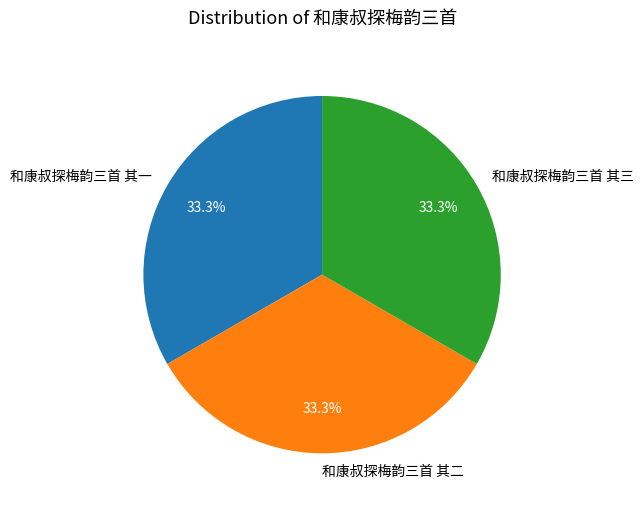

Is there a majority slice in this chart?

No